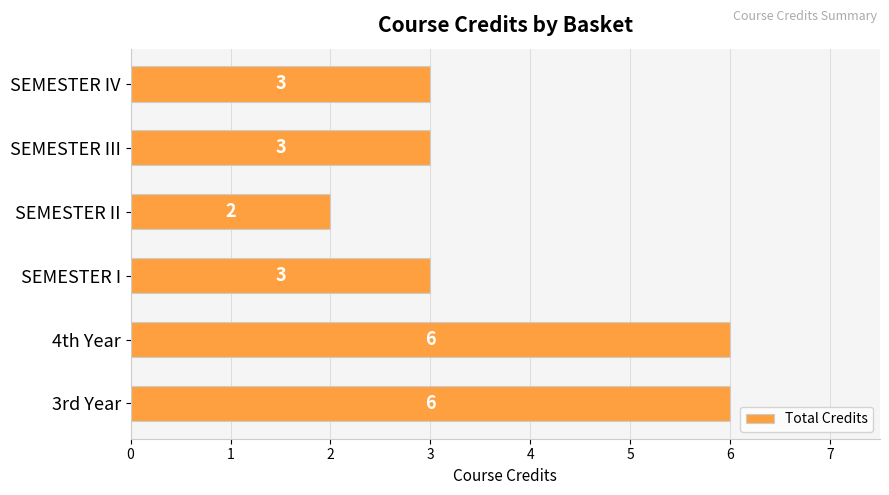

What is the change in value from 4th Year to SEMESTER IV?

-3